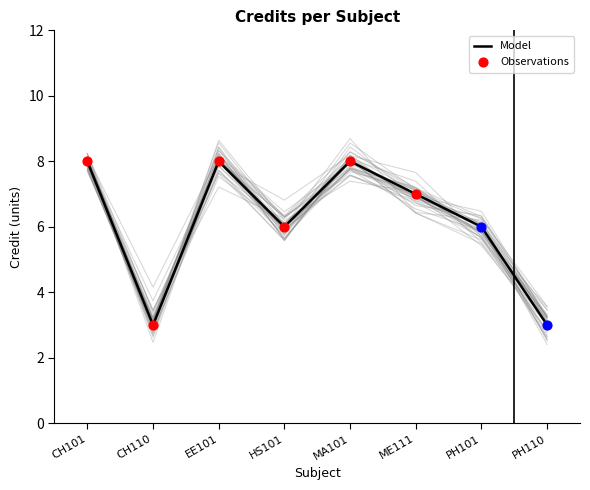

What is the change in value from CH110 to EE101?

+5